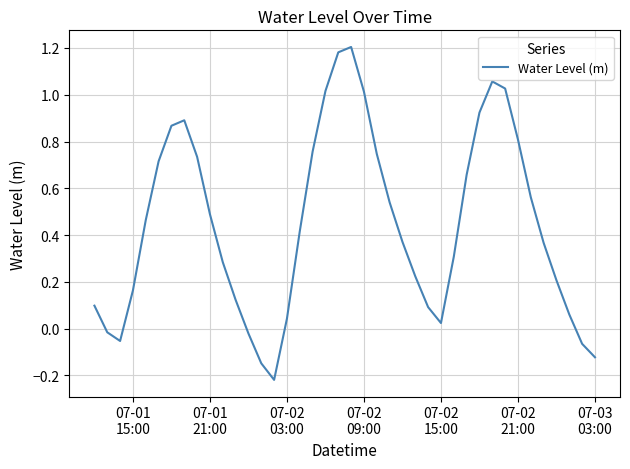

What is the difference between the maximum and minimum values?

1.4